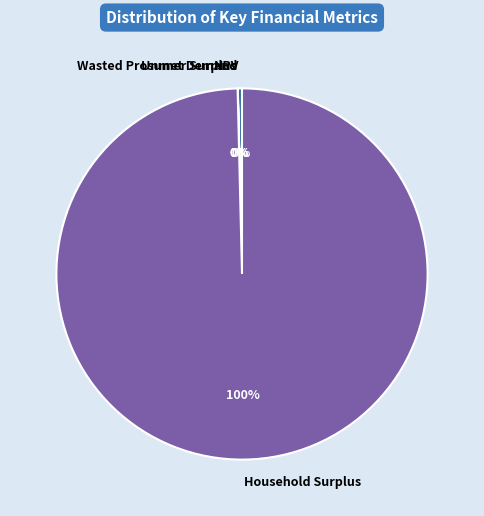

Is Household Surplus the majority of the pie?

Yes